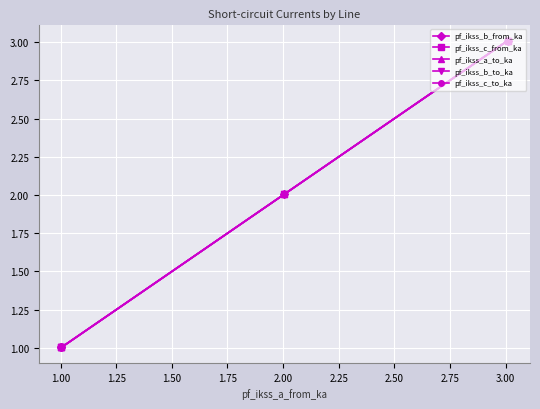

How many series are shown in this chart?

5